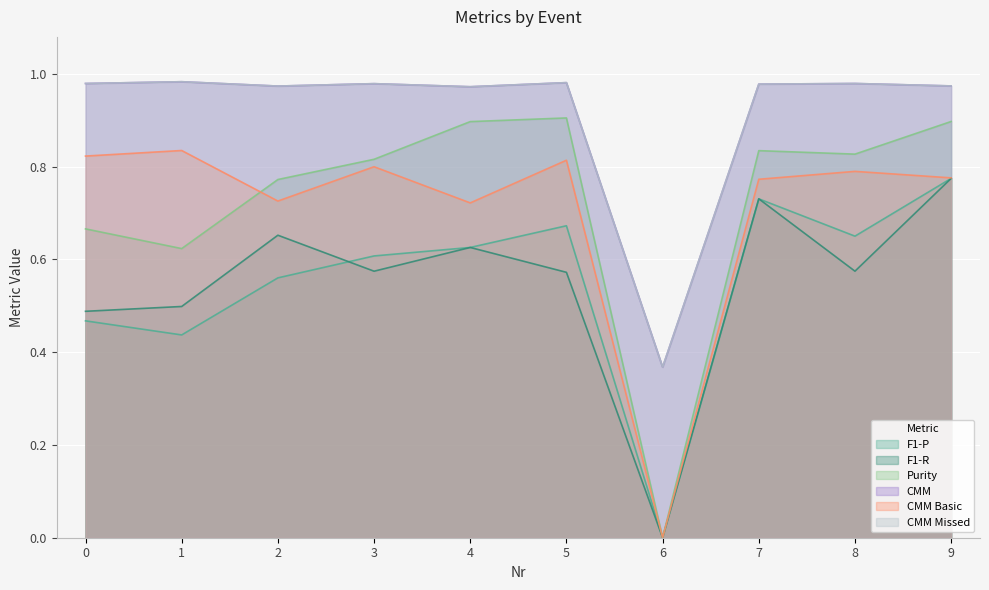

At which category is the sum across all series the highest?

9